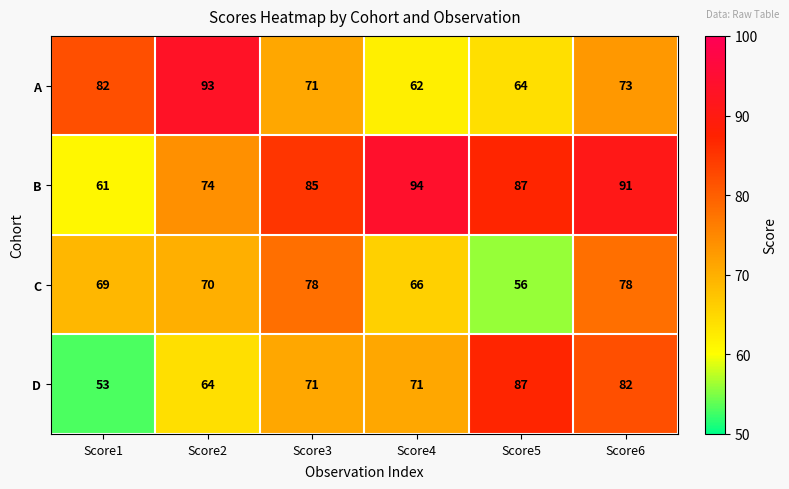

Which series has the largest range (max minus min)?

D